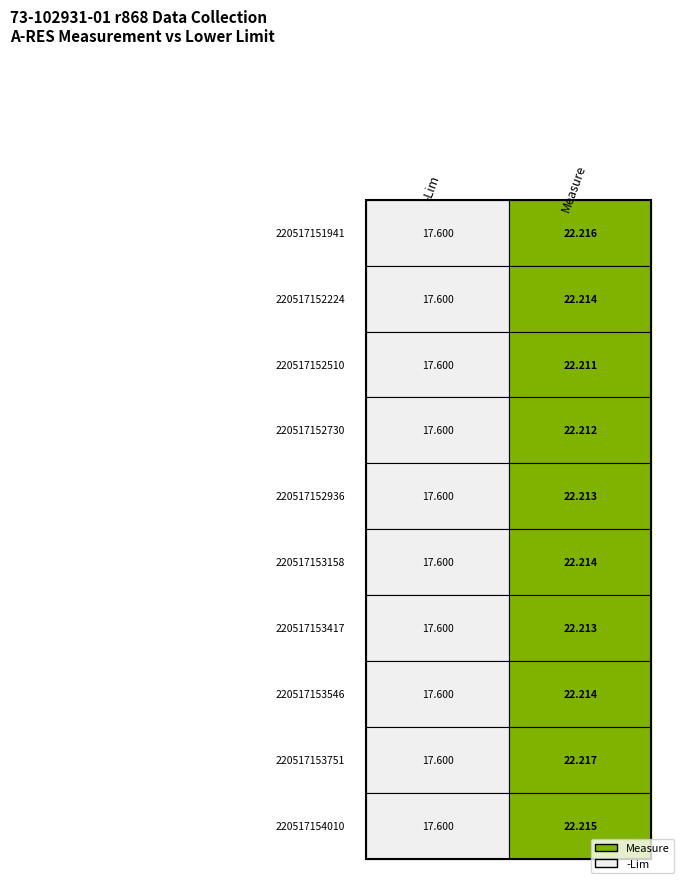

At which label is 220517153546 closest to 19?

-Lim